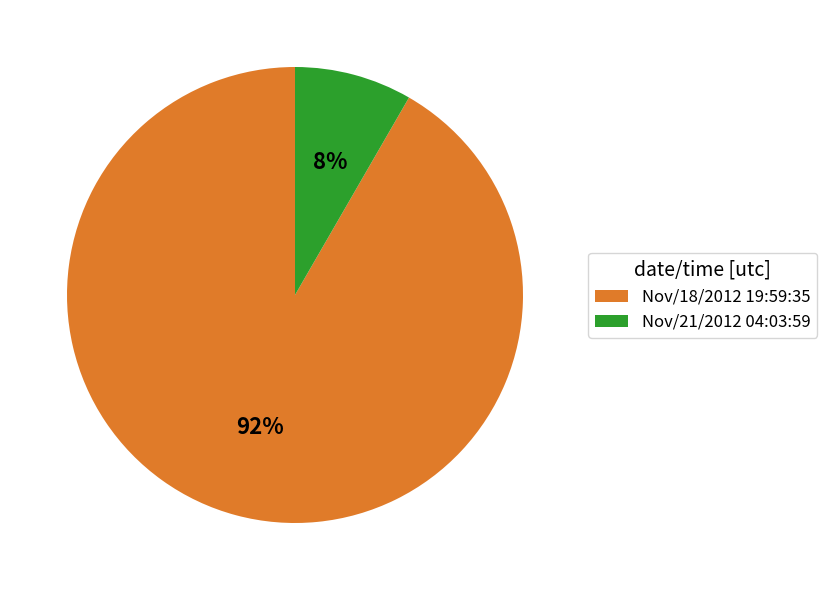

To the nearest percent, what portion does Nov/21/2012 04:03:59 represent?

8%